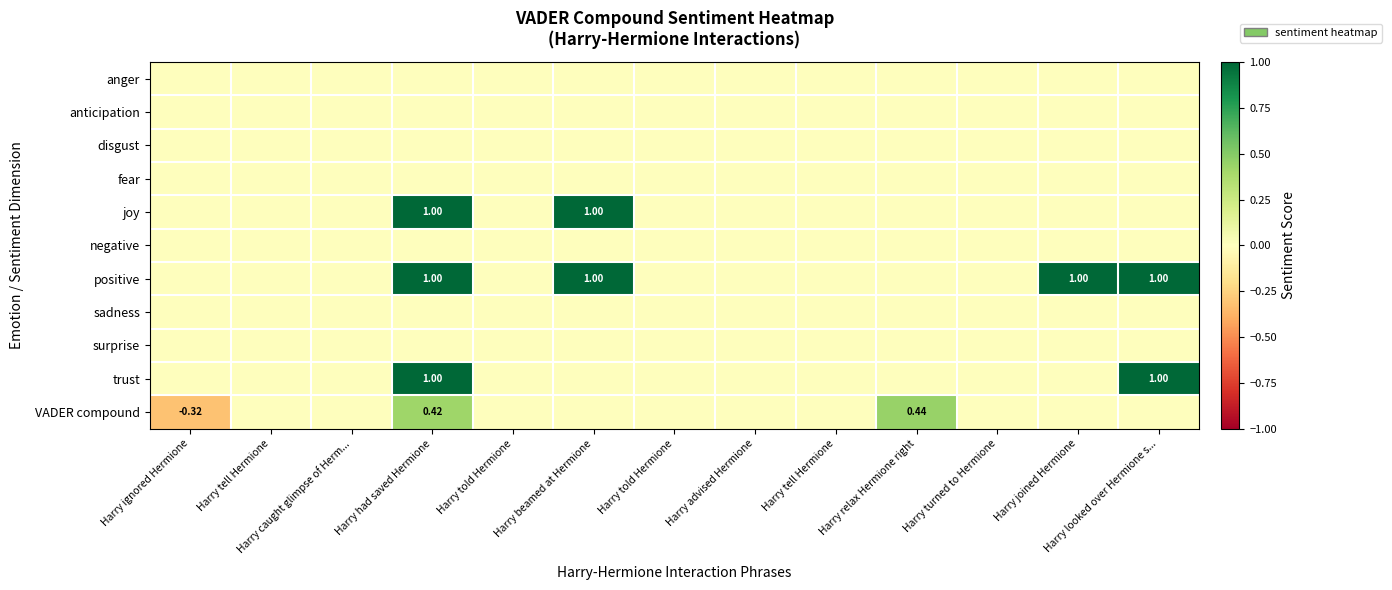

At which category is the sum across all series the highest?

Harry had saved Hermione